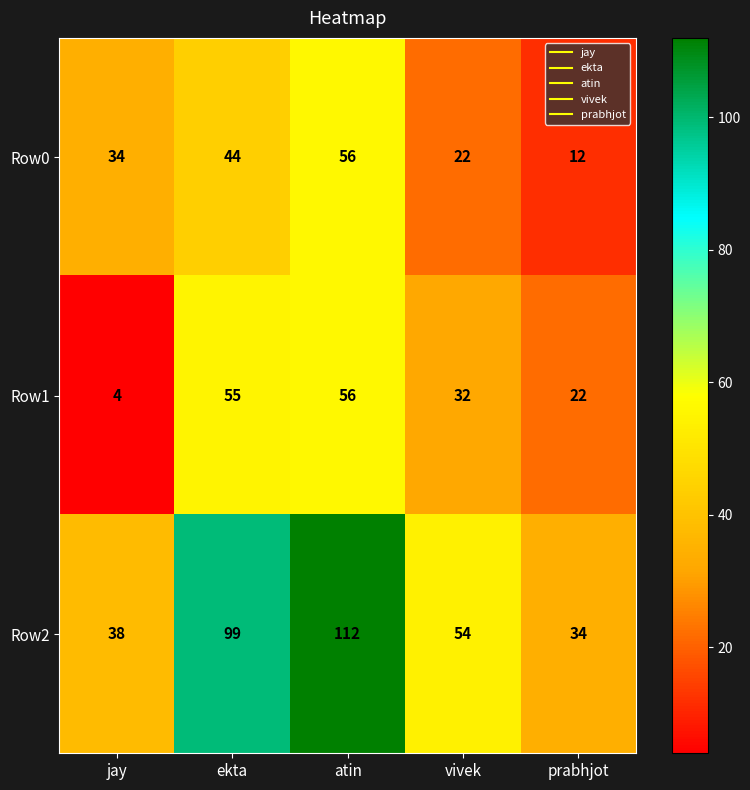

What is the sum of all Row0 values?

168